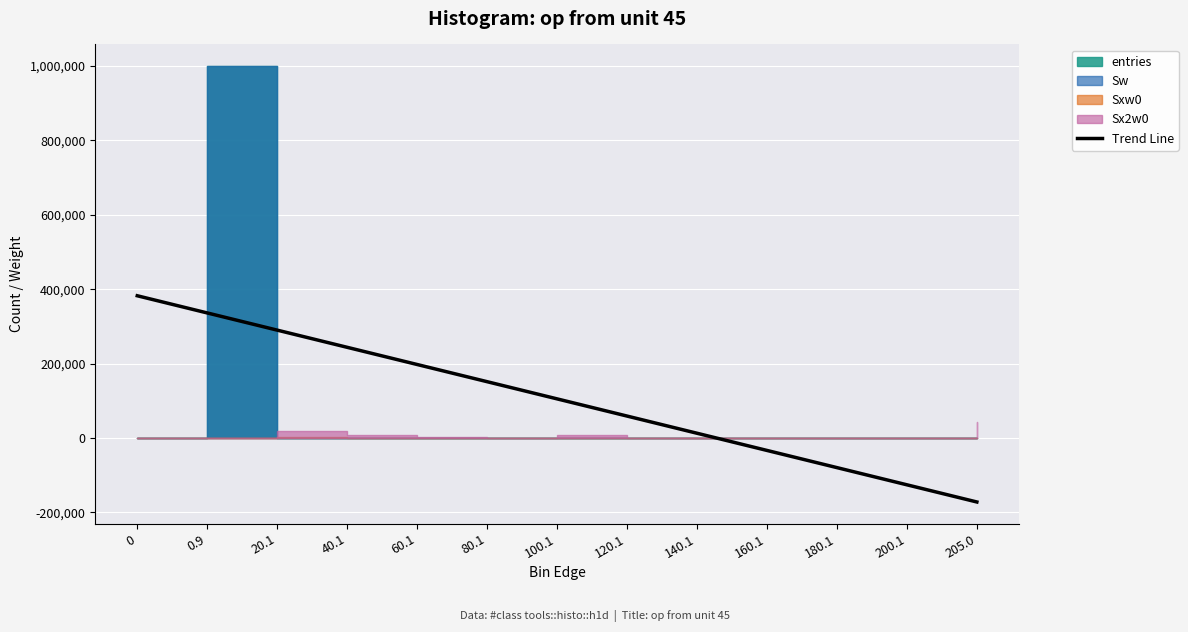

What is the label of the 8th point from the right?

80.1